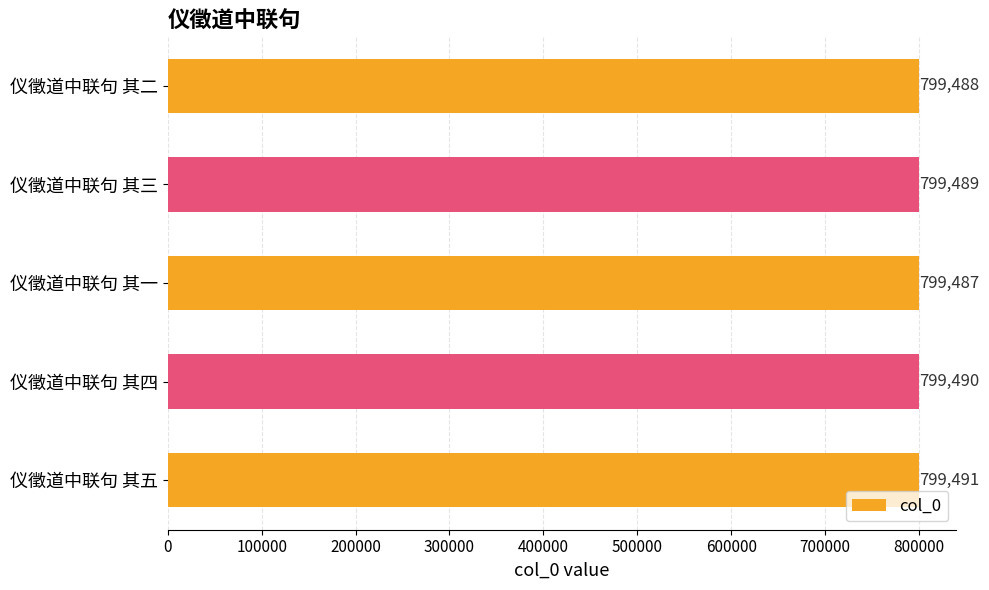

How many values are below 799489?

2